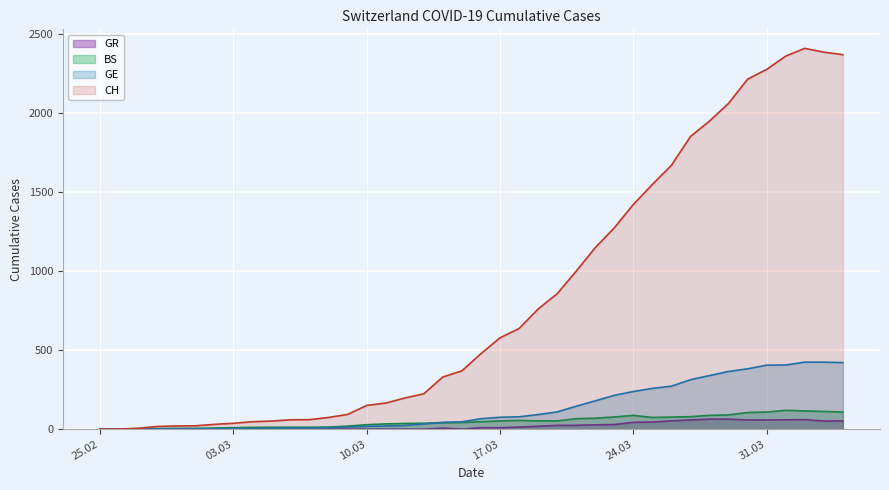

At which label does GE reach its peak?

2020-04-02